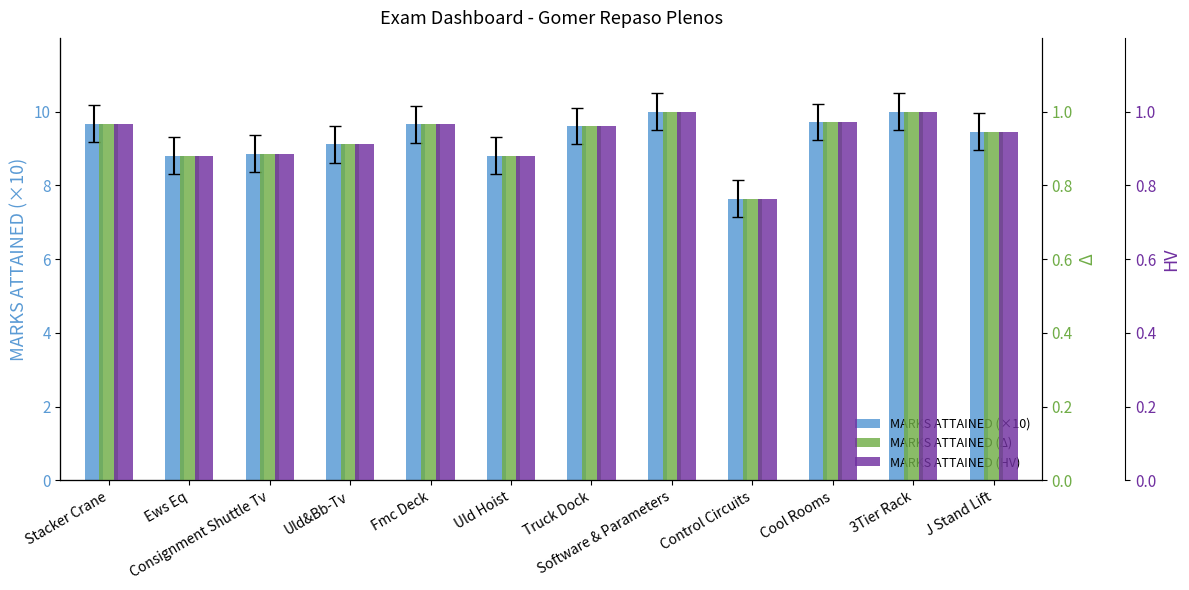

At J Stand Lift, list the series in order from smallest to largest.

MARKS ATTAINED (Δ), MARKS ATTAINED (HV), MARKS ATTAINED (×10)